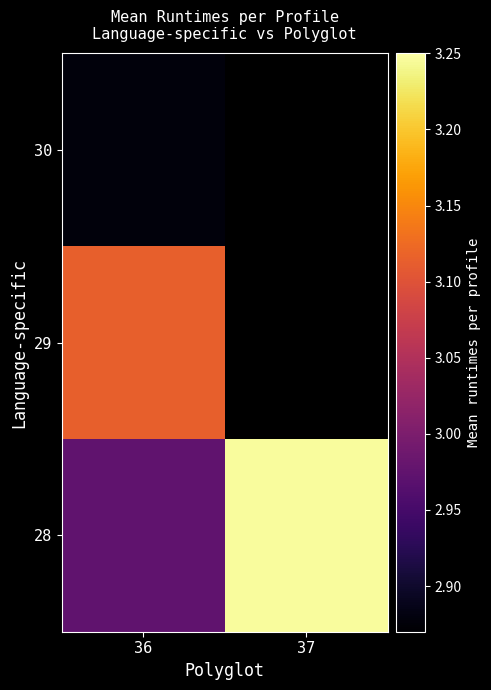

What is the sum of the 28 values at 37 and 36?

6.2